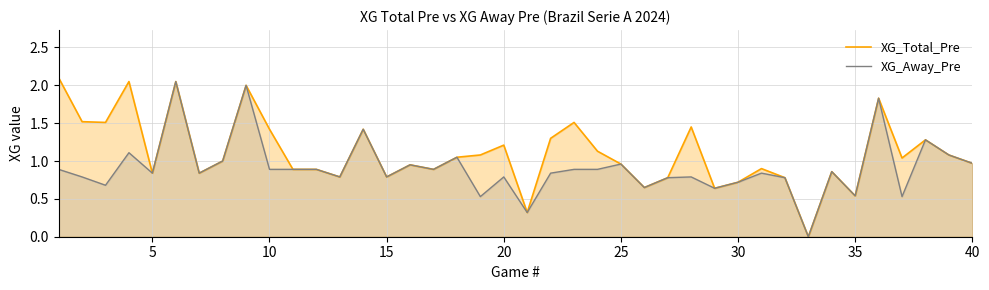

Reading right to left, list all the values displayed in this chart.

XG_Total_Pre: 1.0	1.1	1.3	1.0	1.8	0.5	0.9	0.0	0.8	0.9	0.7	0.6	1.4	0.8	0.7	1.0	1.1	1.5	1.3	0.3	1.2	1.1	1.1	0.9	0.9	0.8	1.4	0.8	0.9	0.9	1.4	2.0	1.0	0.8	2.0	0.8	2.0	1.5	1.5	2.1
XG_Away_Pre: 1.0	1.1	1.3	0.5	1.8	0.5	0.9	0.0	0.8	0.8	0.7	0.6	0.8	0.8	0.7	1.0	0.9	0.9	0.8	0.3	0.8	0.5	1.1	0.9	0.9	0.8	1.4	0.8	0.9	0.9	0.9	2.0	1.0	0.8	2.0	0.8	1.1	0.7	0.8	0.9